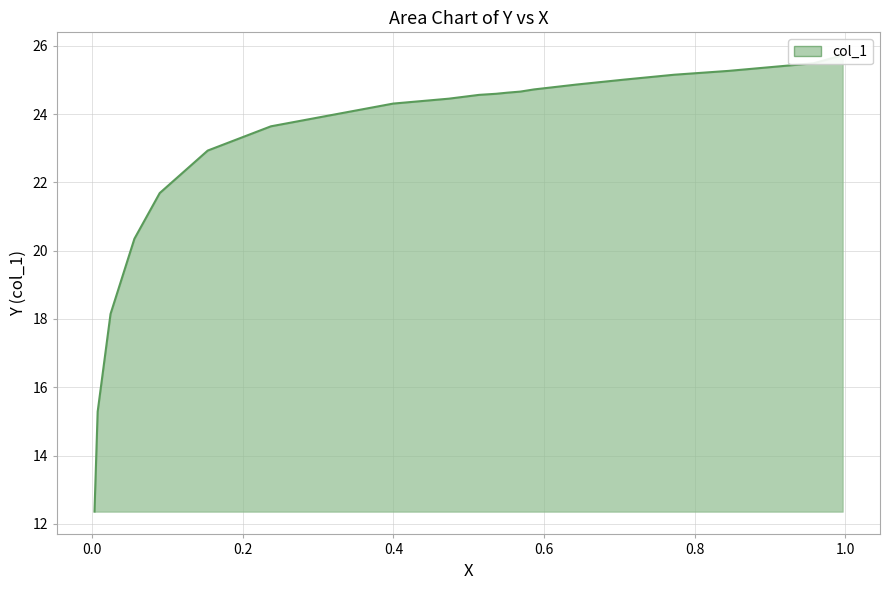

Does the chart display data point markers on the line(s)?

No